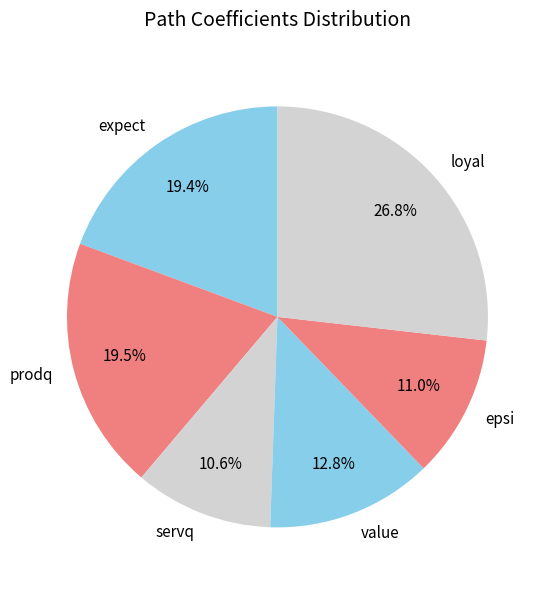

Is there any slice that represents more than half of the pie?

No